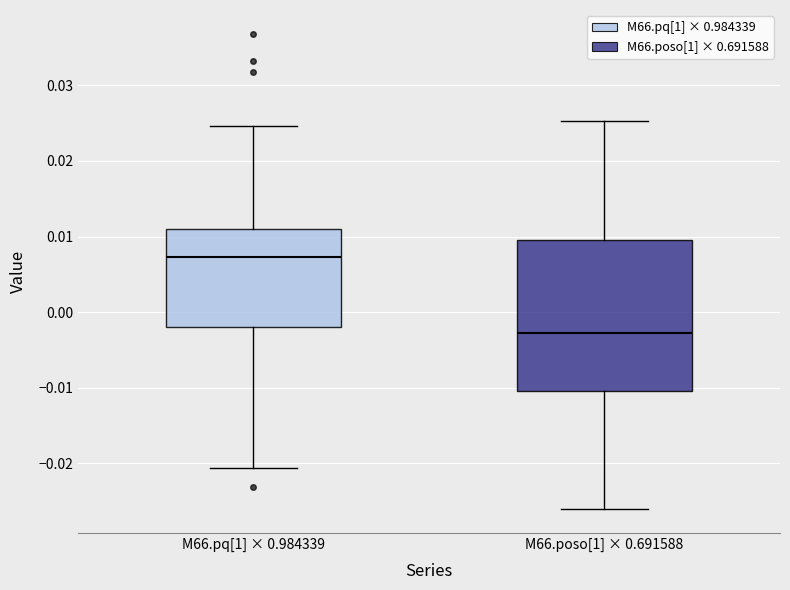

Which box's median line is the lowest?

M66.poso[1] × 0.691588